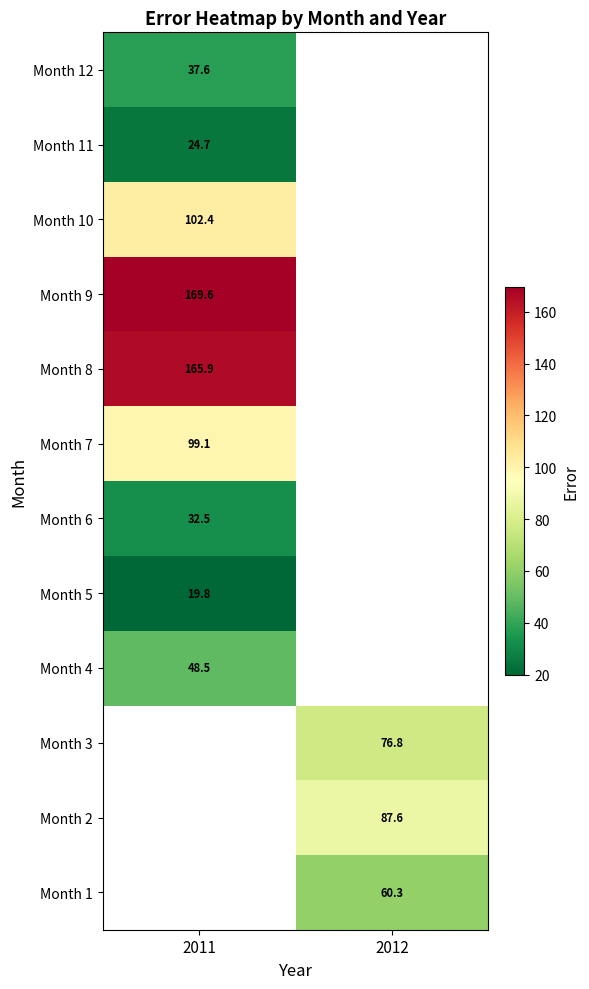

True or false: Month 5 has a value of 19.8 at 2011.

True